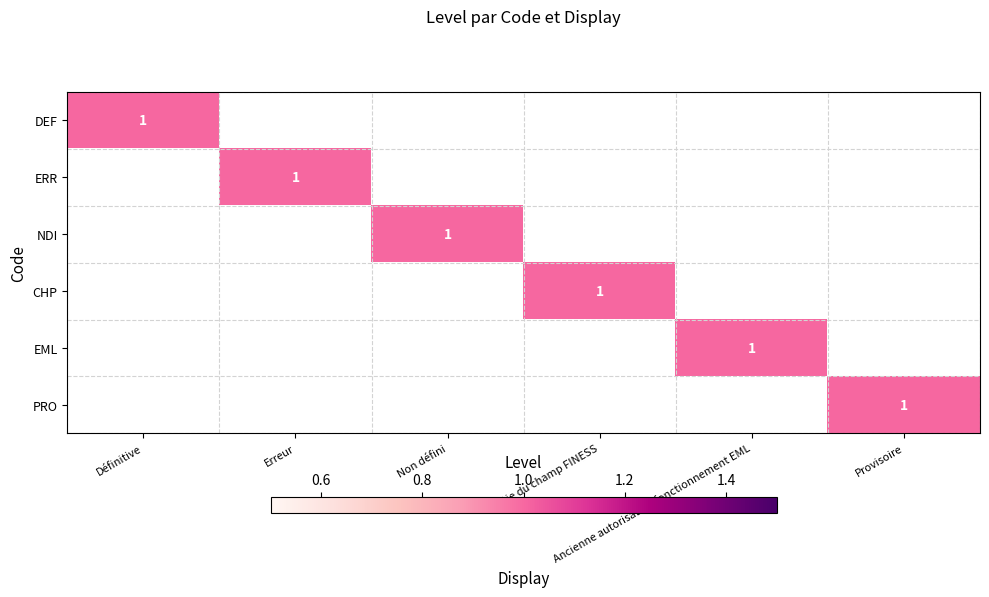

True or false: CHP has a value of 0 at Non défini.

True